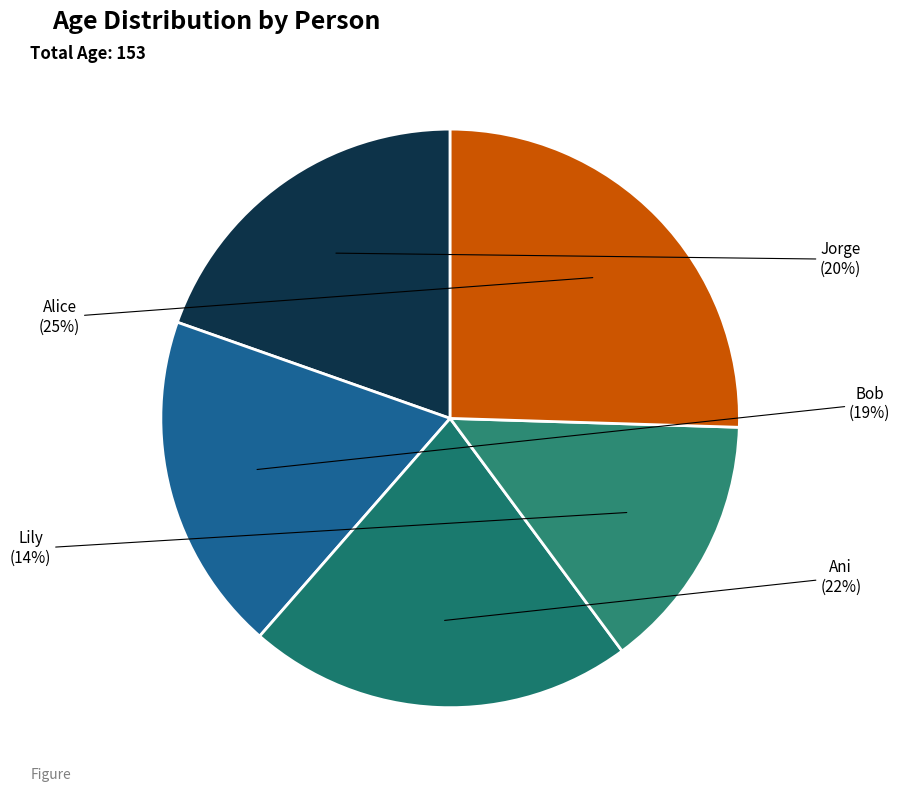

Between Ani and Alice, which is larger?

Alice